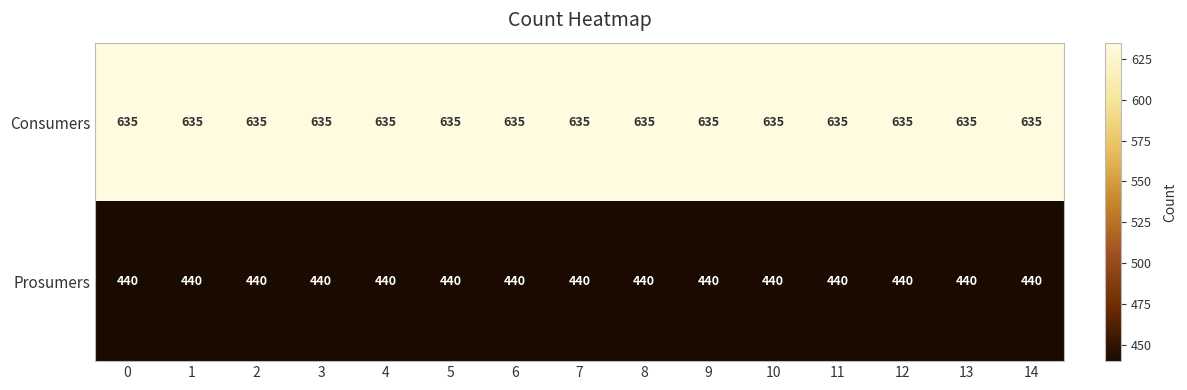

Is the value of Prosumers at 0 greater than the value of Consumers at 0?

No